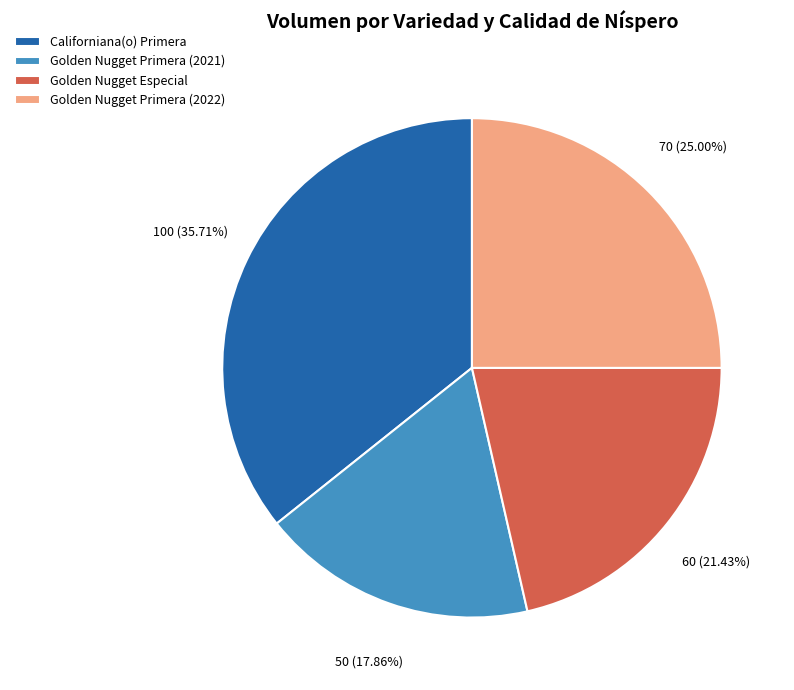

How many segments does this pie chart have?

4